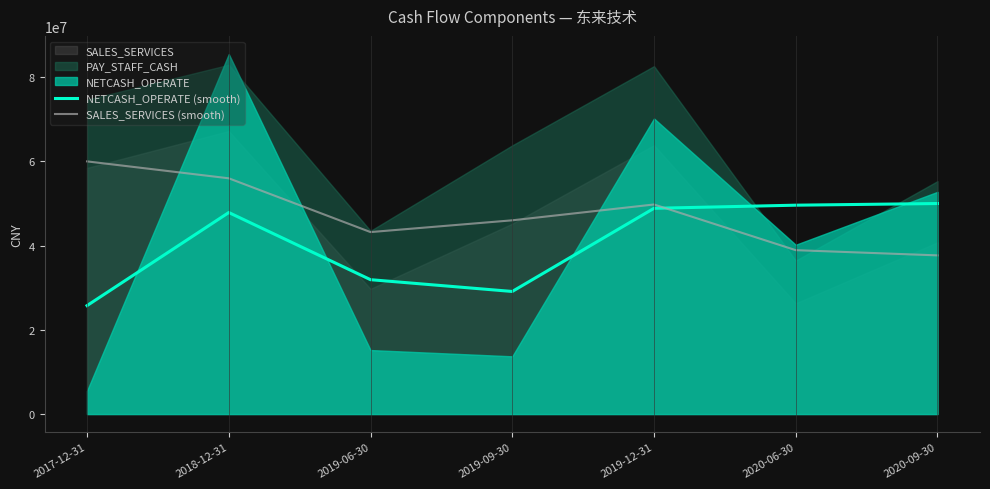

True or false: SALES_SERVICES (smooth) has a value of 37659793.0 at 2020-09-30.

True